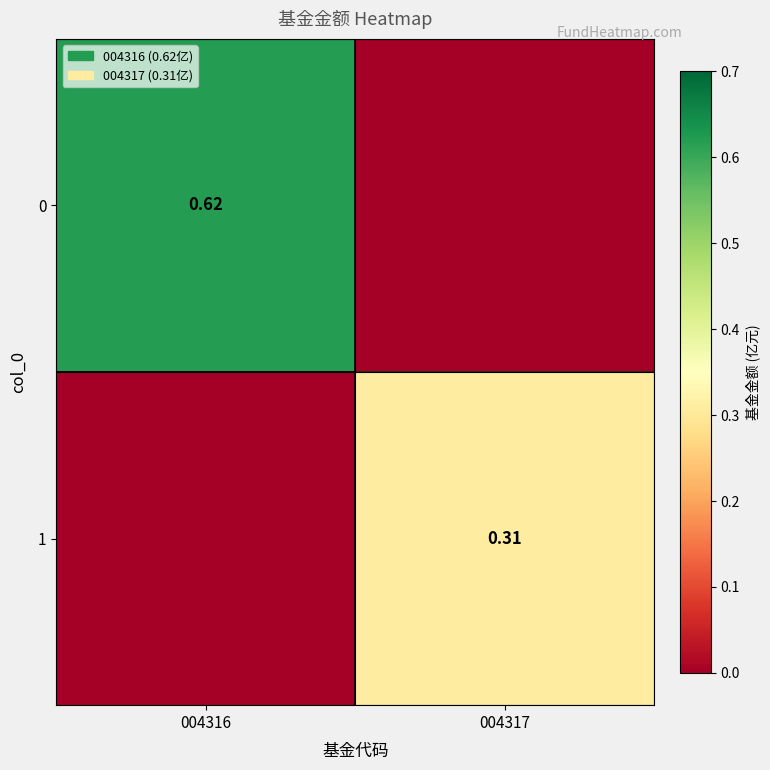

Is the value of 0 at 004316 greater than the value of 1 at 004317?

Yes